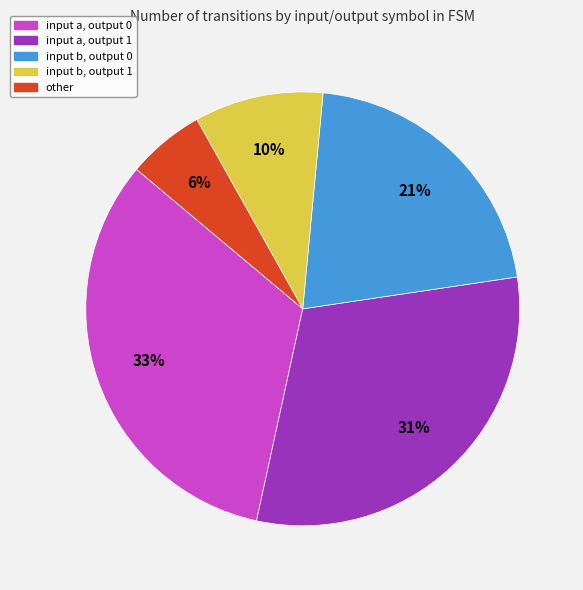

To the nearest percent, what is the average slice percentage?

20%